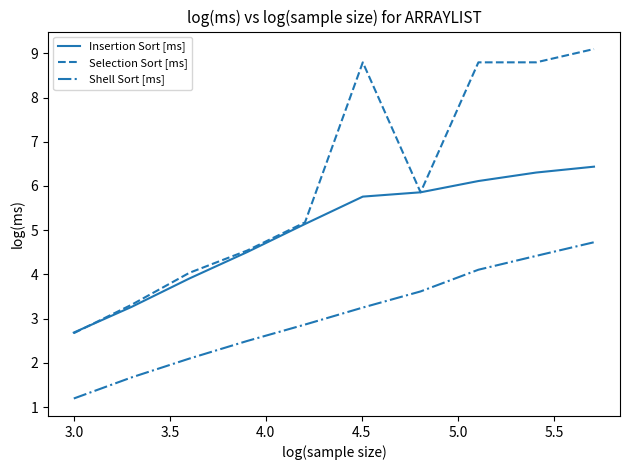

Which series has the largest range (max minus min)?

Selection Sort [ms]